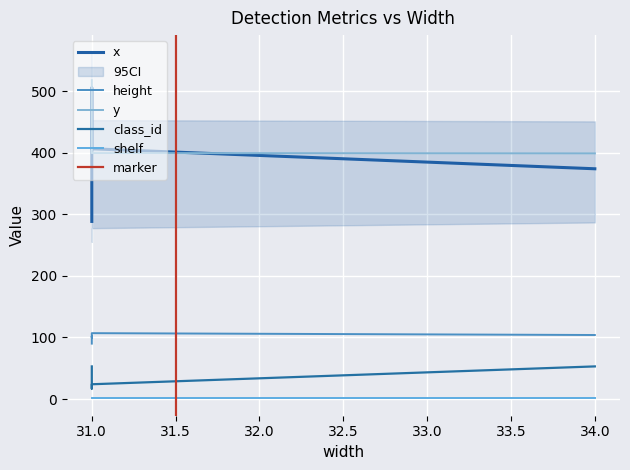

True or false: height has a value of 161.5 at 31.

False